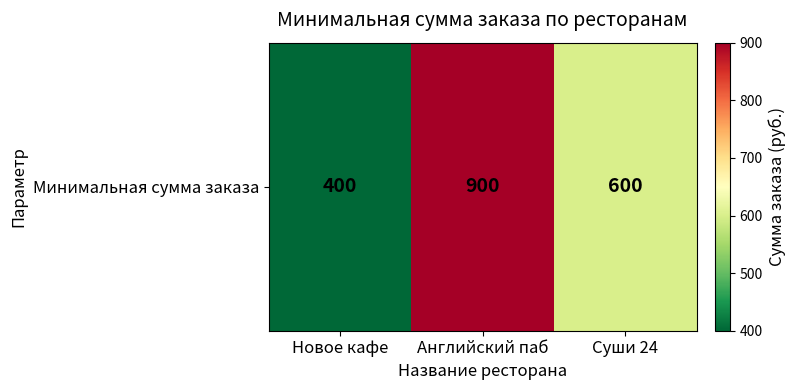

What is the sum of all values?

1900